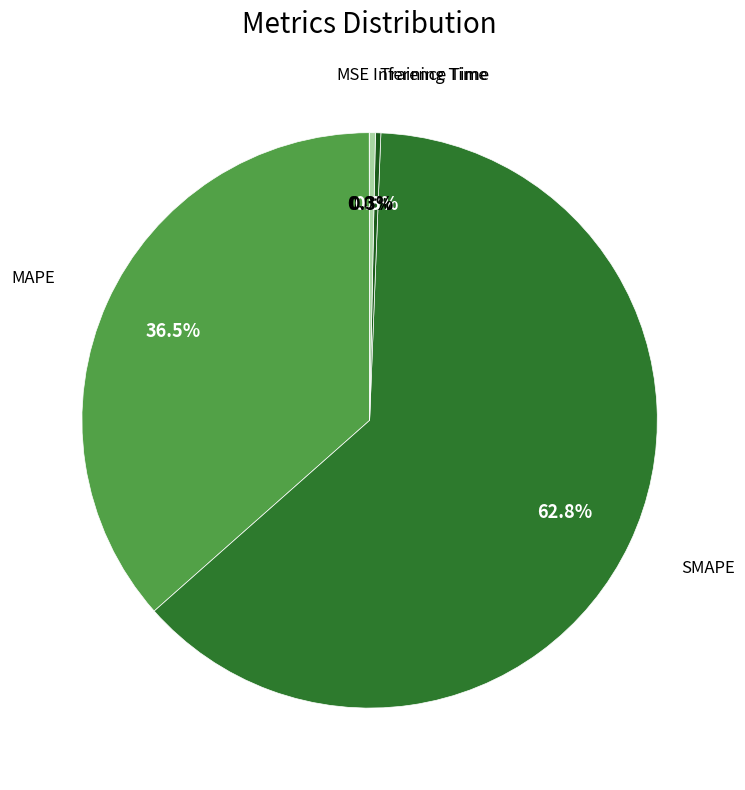

Does any single category account for the majority?

Yes